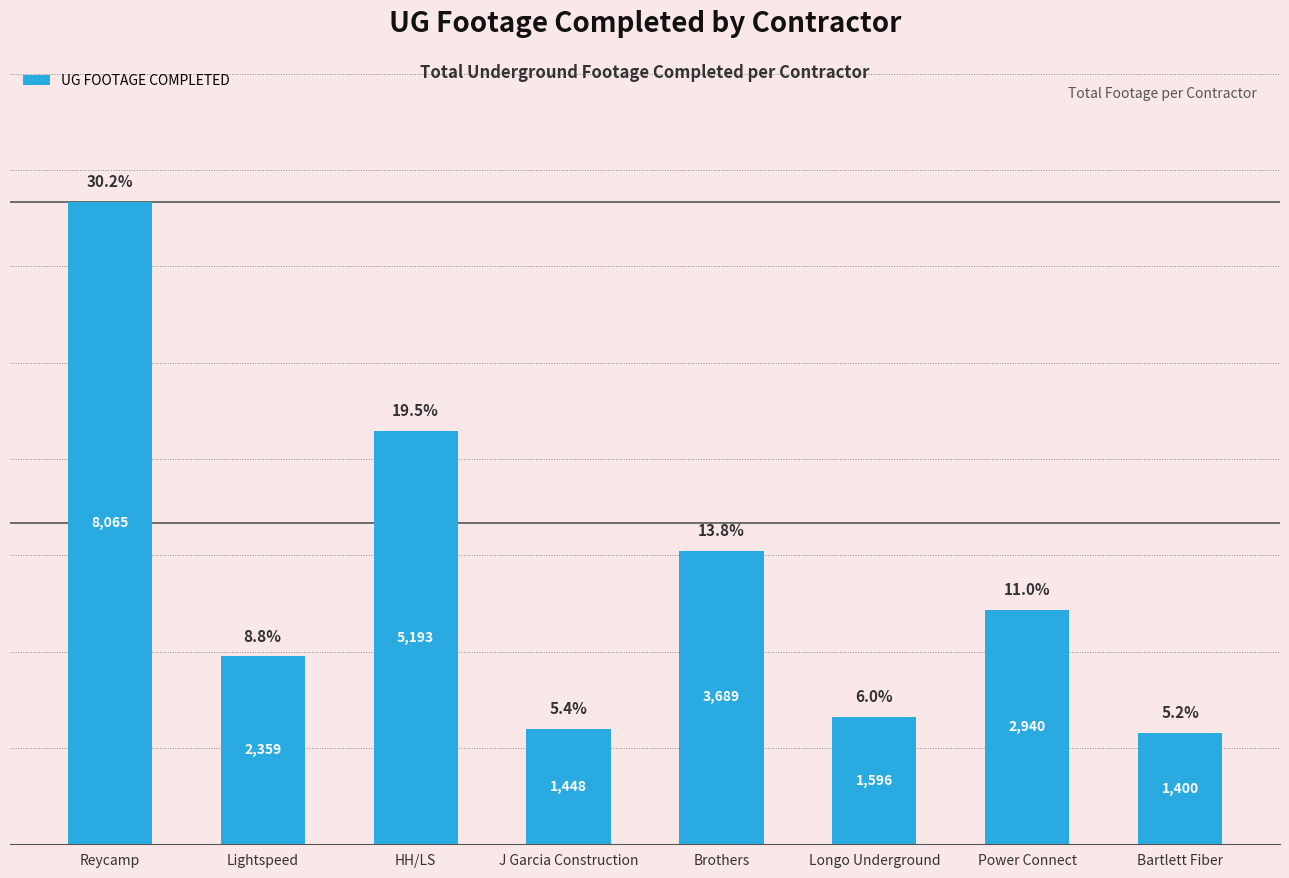

What is the approximate value at Power Connect, to the nearest 10?

2940